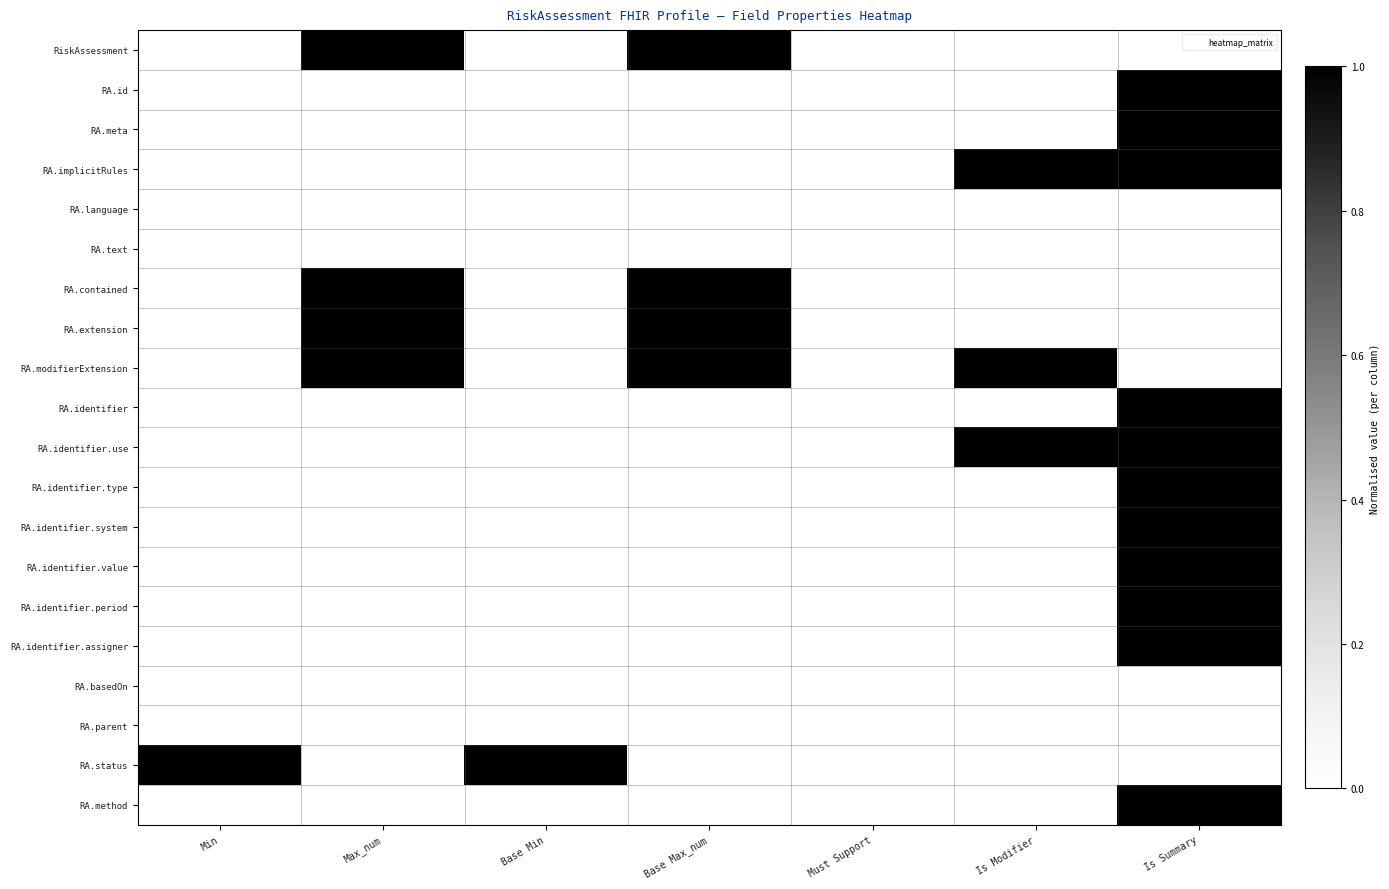

Reading left to right, list all the values displayed in this chart.

RiskAssessment: Min=0	Max_num=1	Base Min=0	Base Max_num=1	Must Support=0	Is Modifier=0	Is Summary=0
RA.id: Min=0	Max_num=0	Base Min=0	Base Max_num=0	Must Support=0	Is Modifier=0	Is Summary=1
RA.meta: Min=0	Max_num=0	Base Min=0	Base Max_num=0	Must Support=0	Is Modifier=0	Is Summary=1
RA.implicitRules: Min=0	Max_num=0	Base Min=0	Base Max_num=0	Must Support=0	Is Modifier=1	Is Summary=1
RA.language: Min=0	Max_num=0	Base Min=0	Base Max_num=0	Must Support=0	Is Modifier=0	Is Summary=0
RA.text: Min=0	Max_num=0	Base Min=0	Base Max_num=0	Must Support=0	Is Modifier=0	Is Summary=0
RA.contained: Min=0	Max_num=1	Base Min=0	Base Max_num=1	Must Support=0	Is Modifier=0	Is Summary=0
RA.extension: Min=0	Max_num=1	Base Min=0	Base Max_num=1	Must Support=0	Is Modifier=0	Is Summary=0
RA.modifierExtension: Min=0	Max_num=1	Base Min=0	Base Max_num=1	Must Support=0	Is Modifier=1	Is Summary=0
RA.identifier: Min=0	Max_num=0	Base Min=0	Base Max_num=0	Must Support=0	Is Modifier=0	Is Summary=1
RA.identifier.use: Min=0	Max_num=0	Base Min=0	Base Max_num=0	Must Support=0	Is Modifier=1	Is Summary=1
RA.identifier.type: Min=0	Max_num=0	Base Min=0	Base Max_num=0	Must Support=0	Is Modifier=0	Is Summary=1
RA.identifier.system: Min=0	Max_num=0	Base Min=0	Base Max_num=0	Must Support=0	Is Modifier=0	Is Summary=1
RA.identifier.value: Min=0	Max_num=0	Base Min=0	Base Max_num=0	Must Support=0	Is Modifier=0	Is Summary=1
RA.identifier.period: Min=0	Max_num=0	Base Min=0	Base Max_num=0	Must Support=0	Is Modifier=0	Is Summary=1
RA.identifier.assigner: Min=0	Max_num=0	Base Min=0	Base Max_num=0	Must Support=0	Is Modifier=0	Is Summary=1
RA.basedOn: Min=0	Max_num=0	Base Min=0	Base Max_num=0	Must Support=0	Is Modifier=0	Is Summary=0
RA.parent: Min=0	Max_num=0	Base Min=0	Base Max_num=0	Must Support=0	Is Modifier=0	Is Summary=0
RA.status: Min=1	Max_num=0	Base Min=1	Base Max_num=0	Must Support=0	Is Modifier=0	Is Summary=0
RA.method: Min=0	Max_num=0	Base Min=0	Base Max_num=0	Must Support=0	Is Modifier=0	Is Summary=1